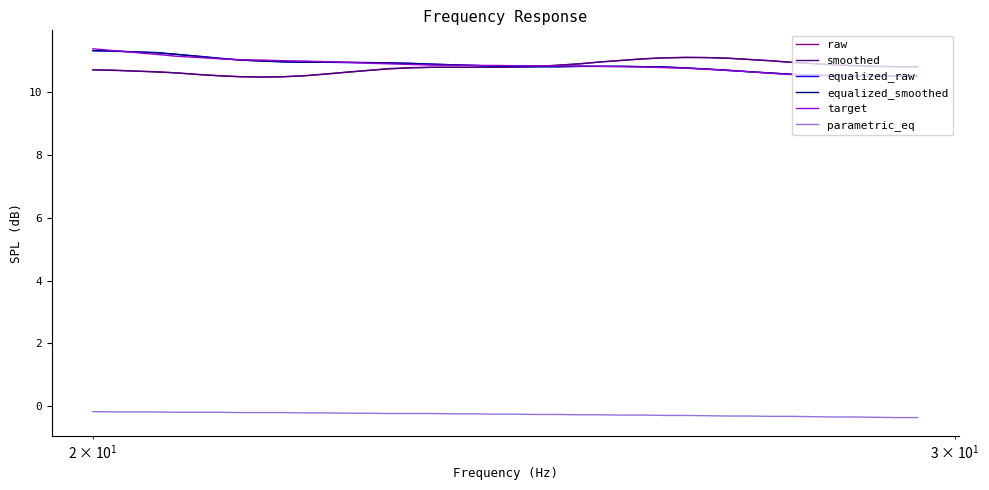

True or false: raw and parametric_eq intersect in this chart.

False